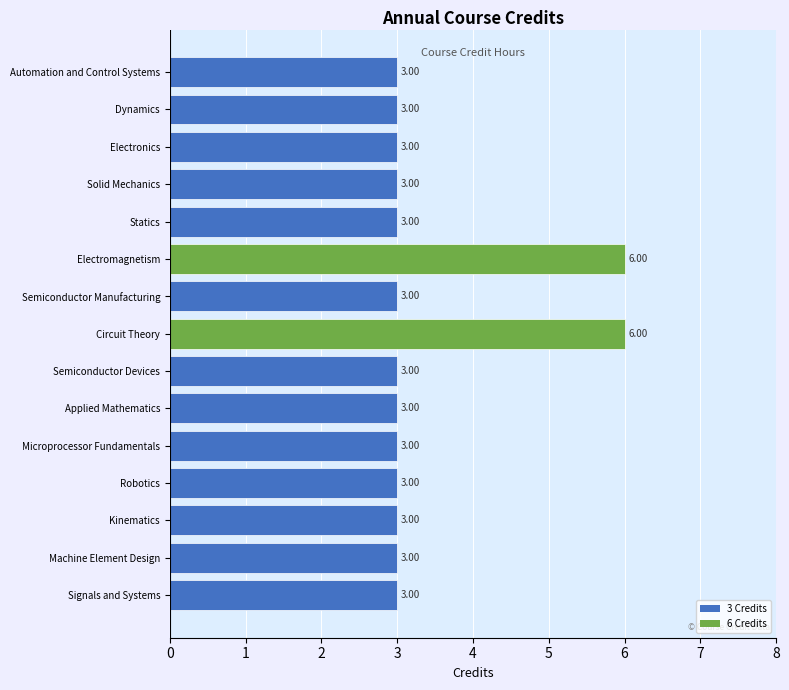

Approximately how many times larger is the value at Circuit Theory compared to Semiconductor Manufacturing?

2.0